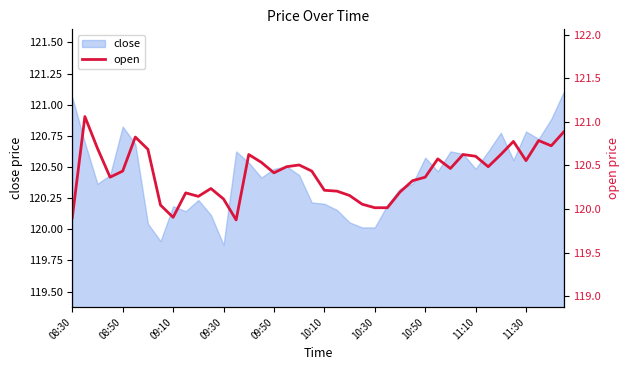

The value of close at 11:30 is 210.6. True or false?

False